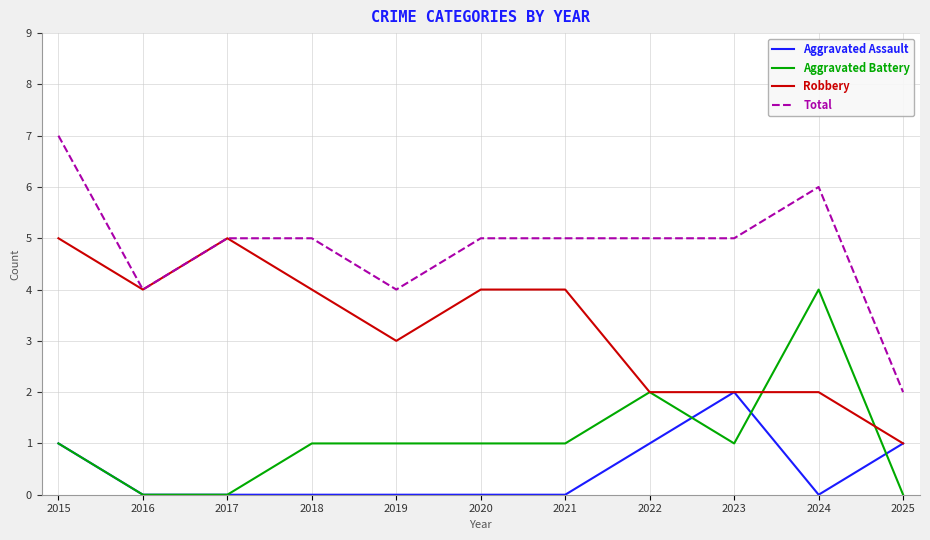

Which series has the largest total across all categories?

Total